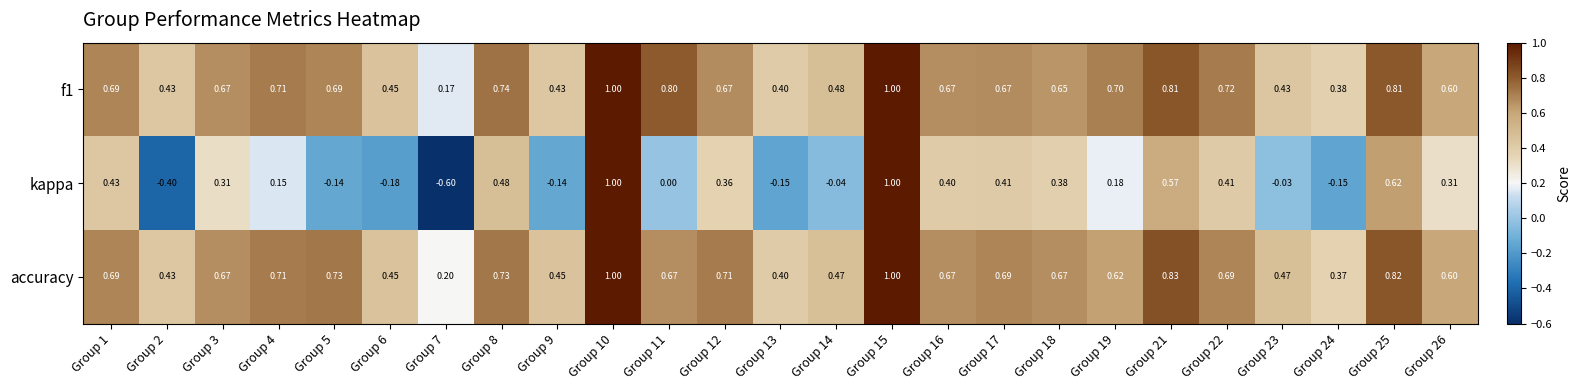

How many categories are shown in the chart?

25